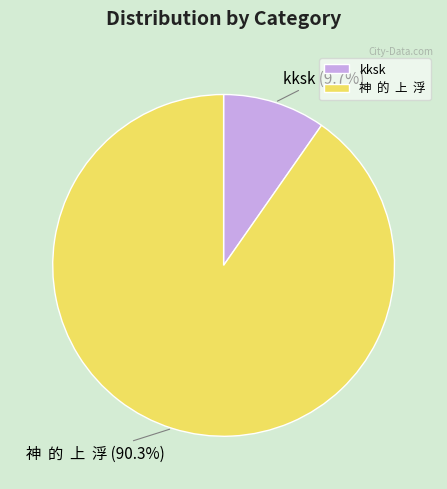

What percentage is the kksk slice, to the nearest percent?

10%